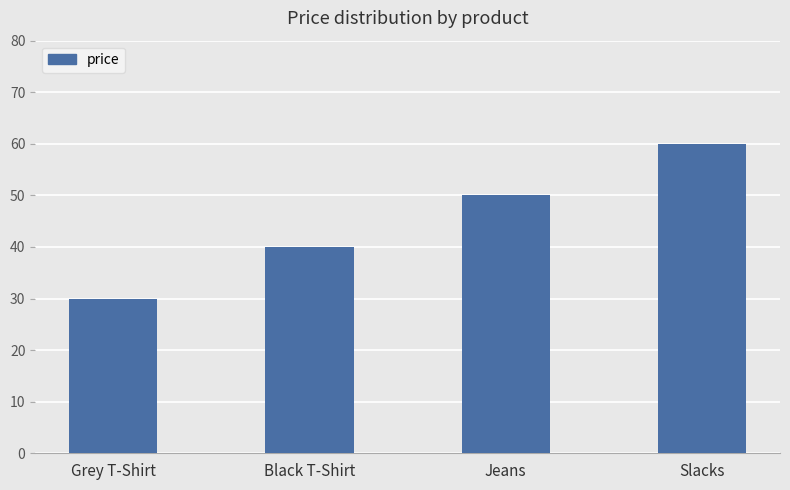

Rank the categories by value from highest to lowest.

Slacks, Jeans, Black T-Shirt, Grey T-Shirt